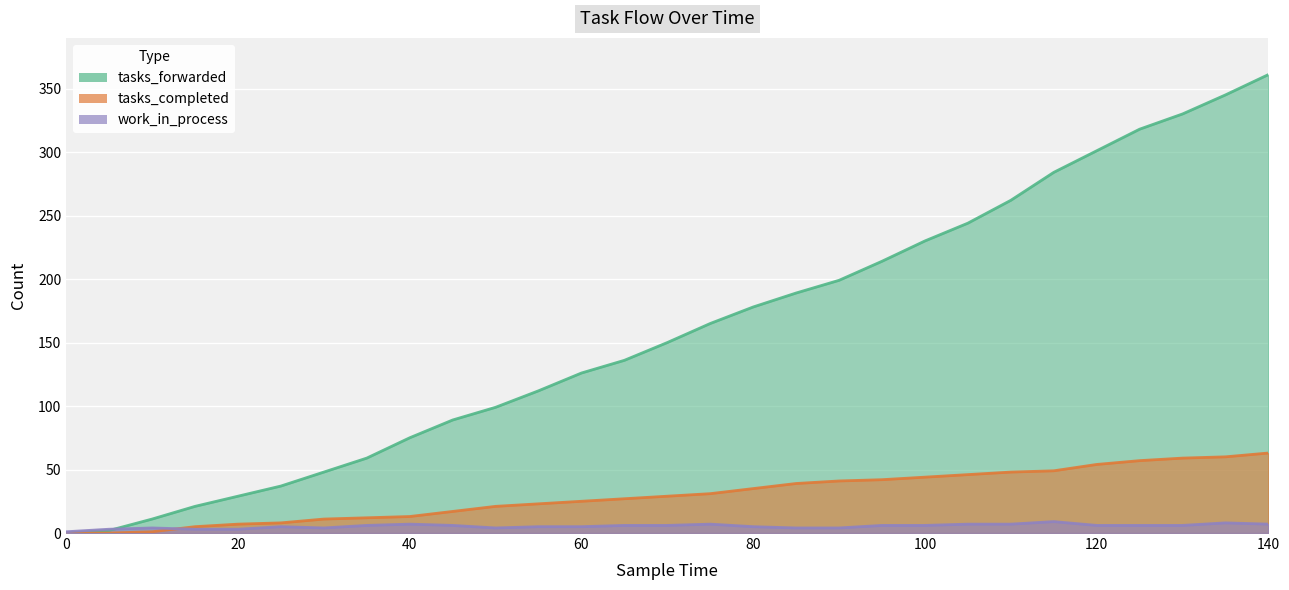

At 30, list the series in order from largest to smallest.

tasks_forwarded, tasks_completed, work_in_process